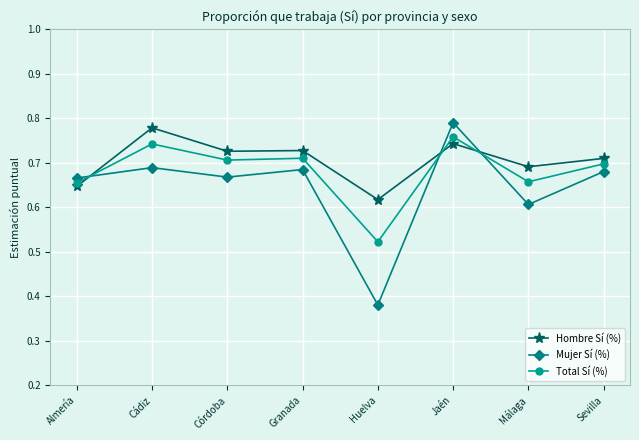

Between which two adjacent categories do Hombre Sí (%) and Mujer Sí (%) first intersect?

Almería and Cádiz